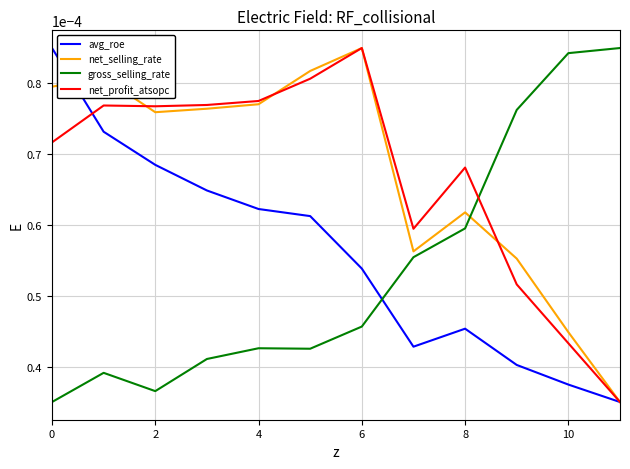

How many intersections are there between avg_roe and gross_selling_rate?

1